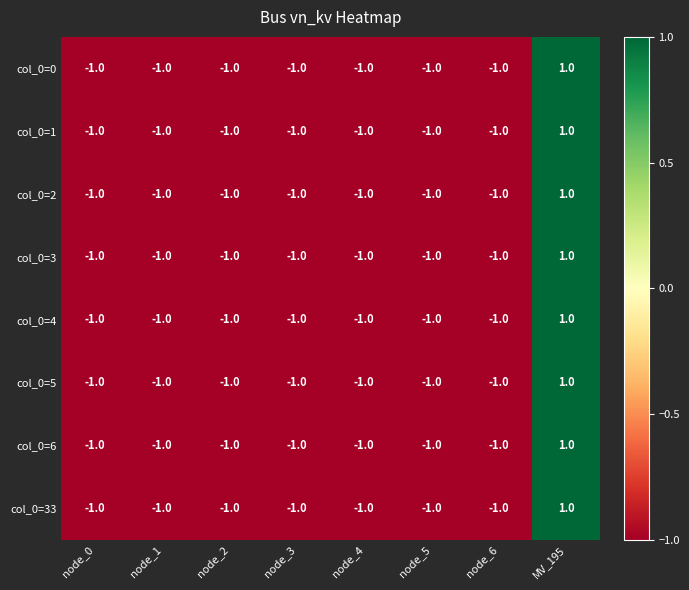

What is the total value across all series at node_1?

-8